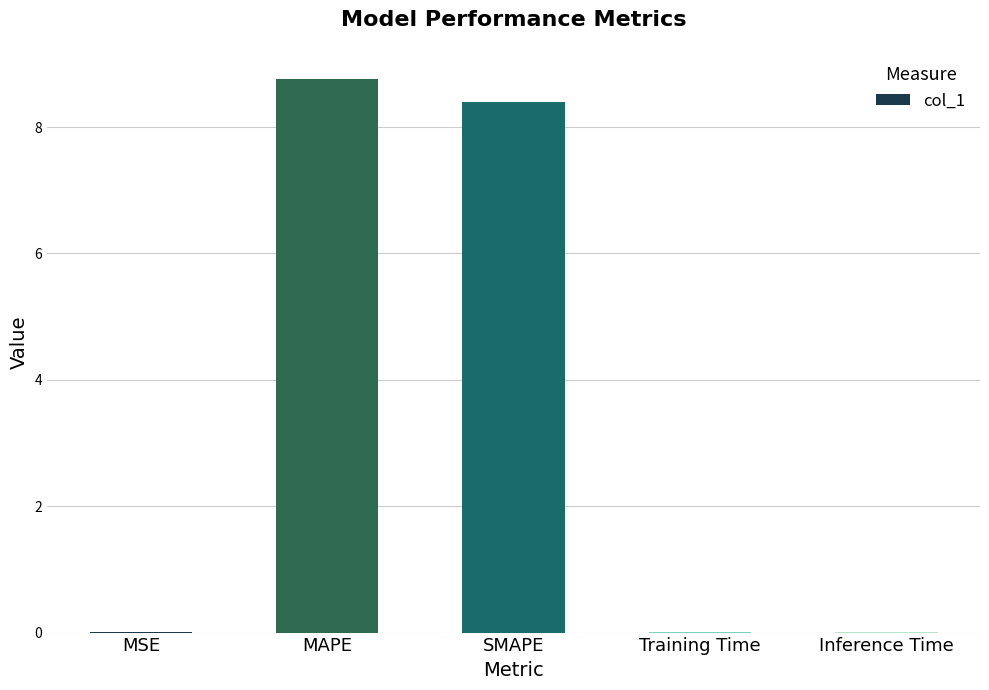

Are the bars horizontal?

No